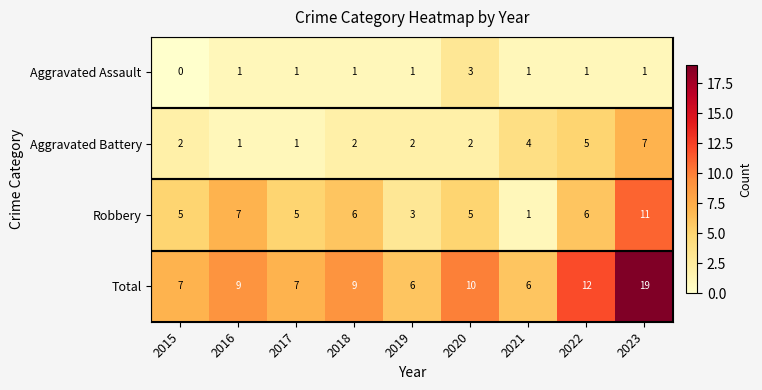

List the series in order of their peak value, highest first.

Total, Robbery, Aggravated Battery, Aggravated Assault